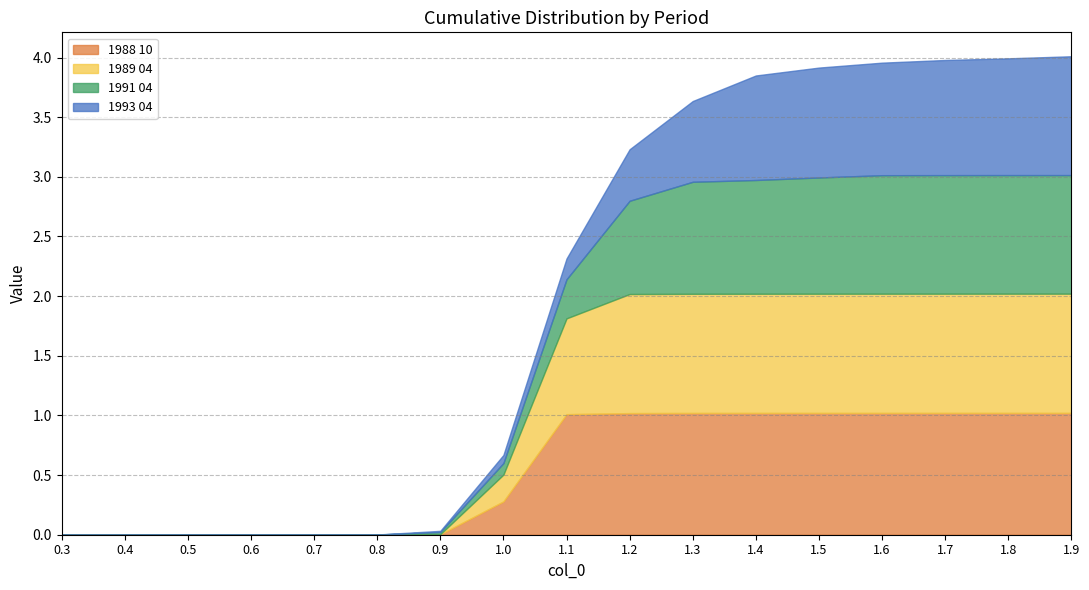

True or false: 1989 04 has more than 1 points higher than both neighbors.

False